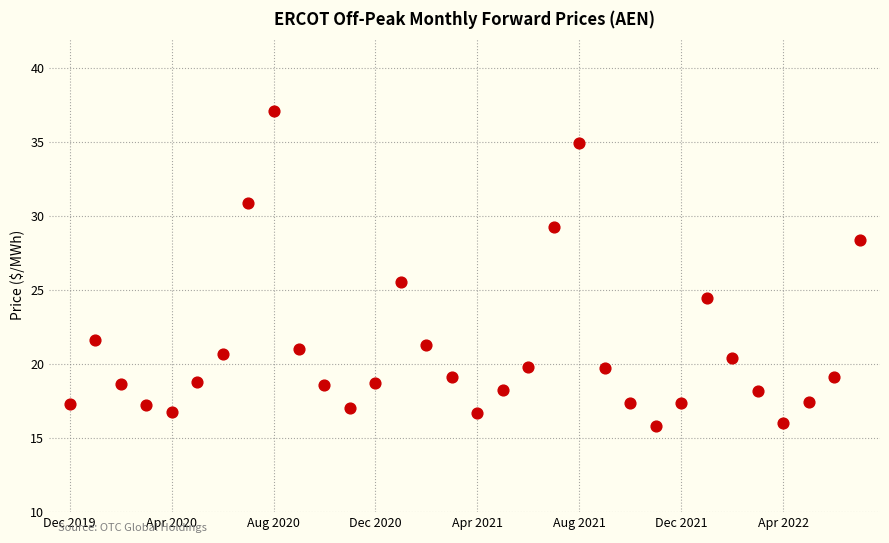

What Y value in the scatter plot is closest to 26?

25.5